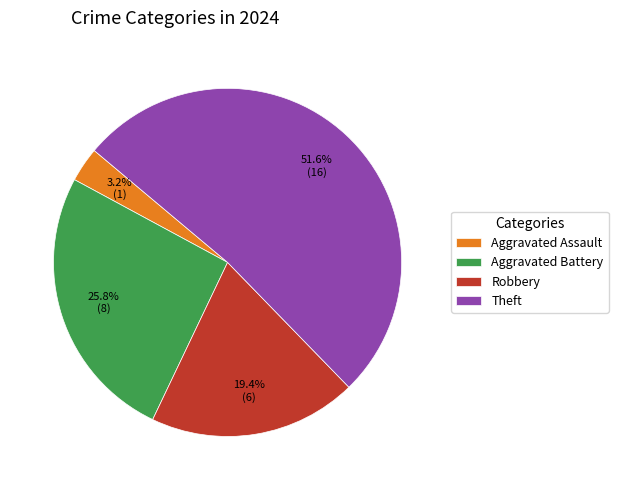

The Robbery slice represents 19% of the pie. True or false?

True